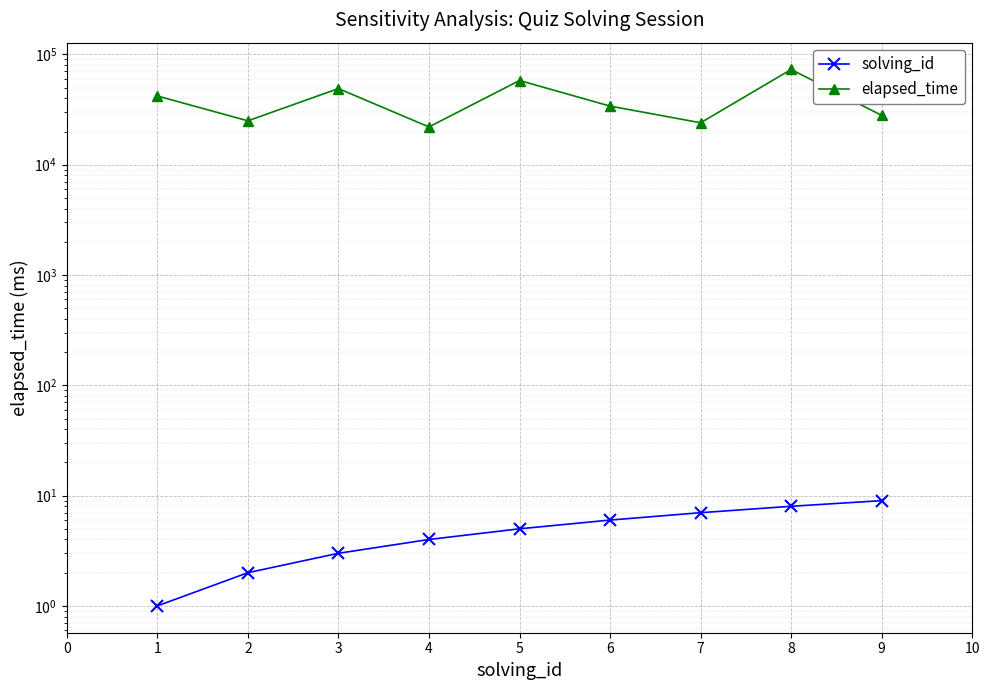

What is the greatest value displayed?

73000